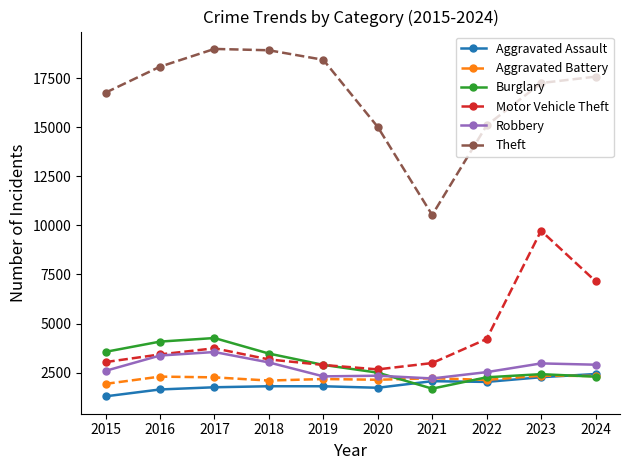

Which category has the highest value in the Burglary series?

2017